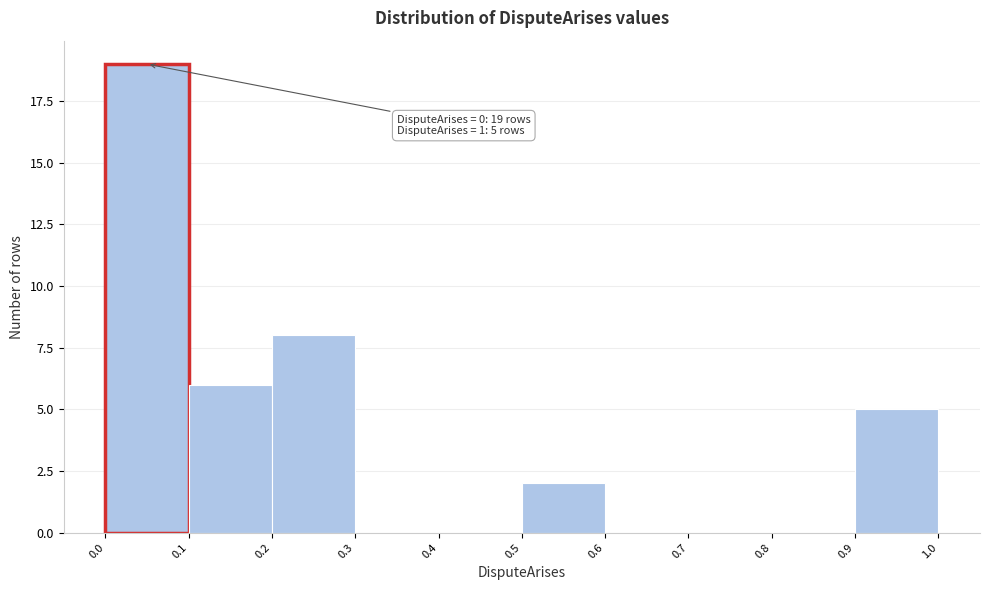

Over which range of the x-axis is the bar tallest?

0.0 to 0.1